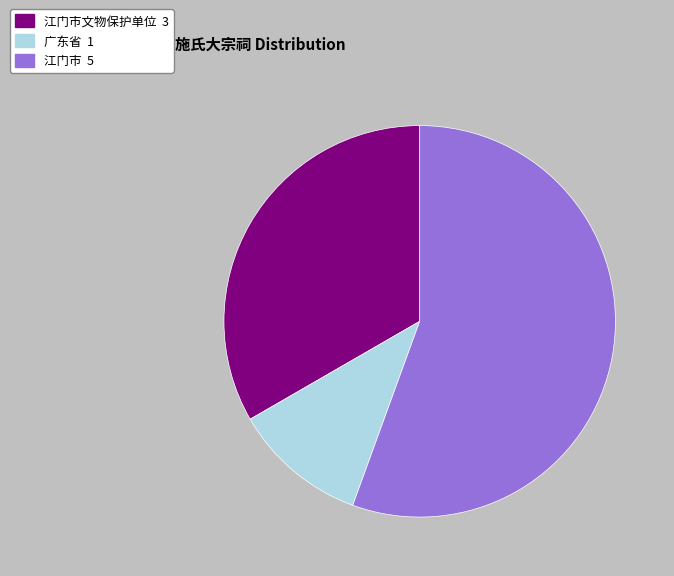

Does any single category account for the majority?

Yes